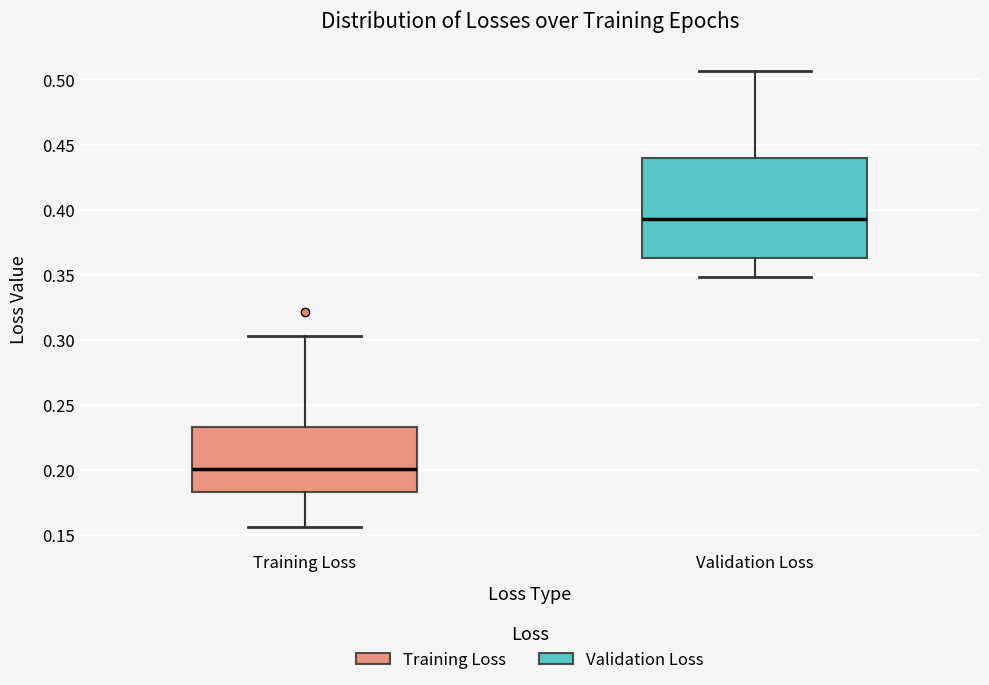

Where does the upper whisker of the box for Validation Loss end on the y-axis? The values are not printed on the chart, so give them approximately, as read against the axis.

0.505